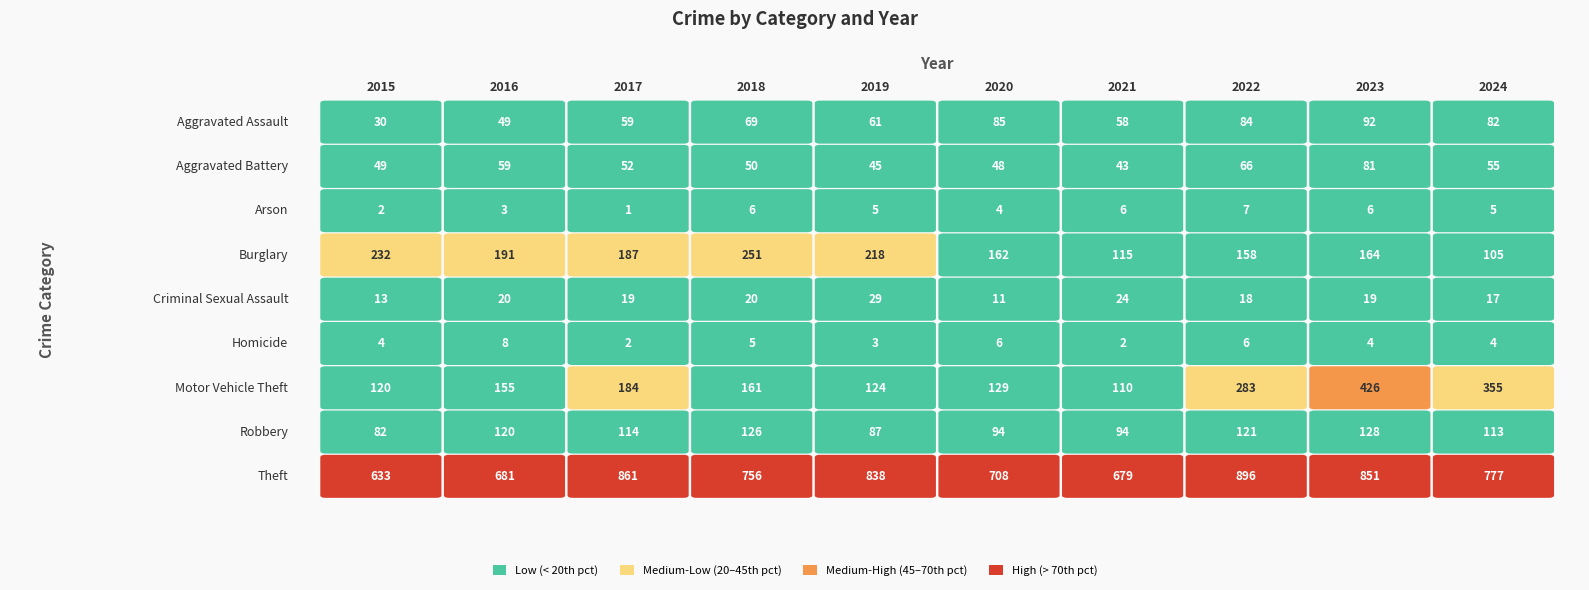

How many data points does each series have?

10